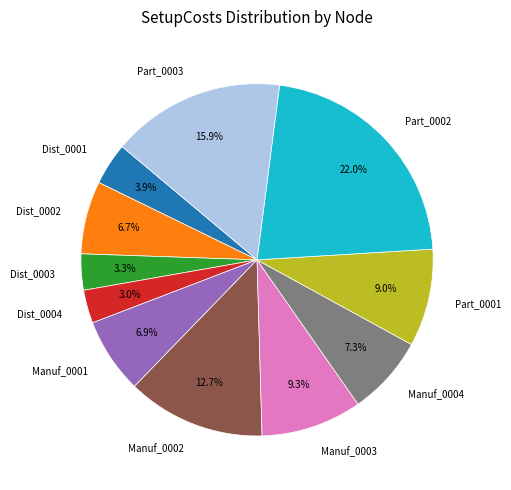

To the nearest percent, what portion does Part_0003 represent?

16%